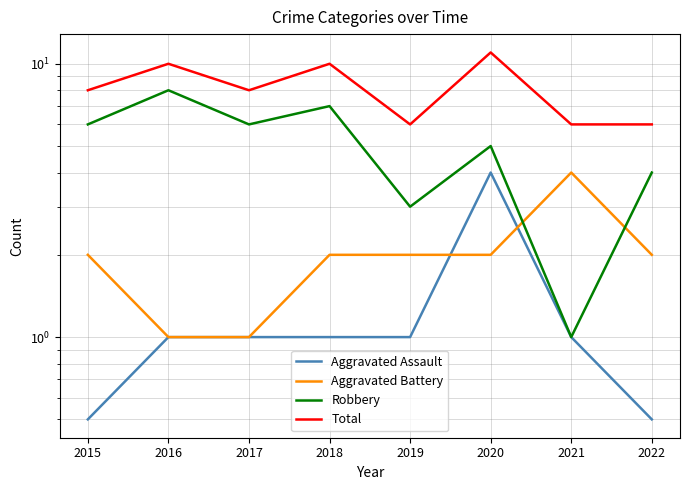

Count the number of data series in this chart.

4